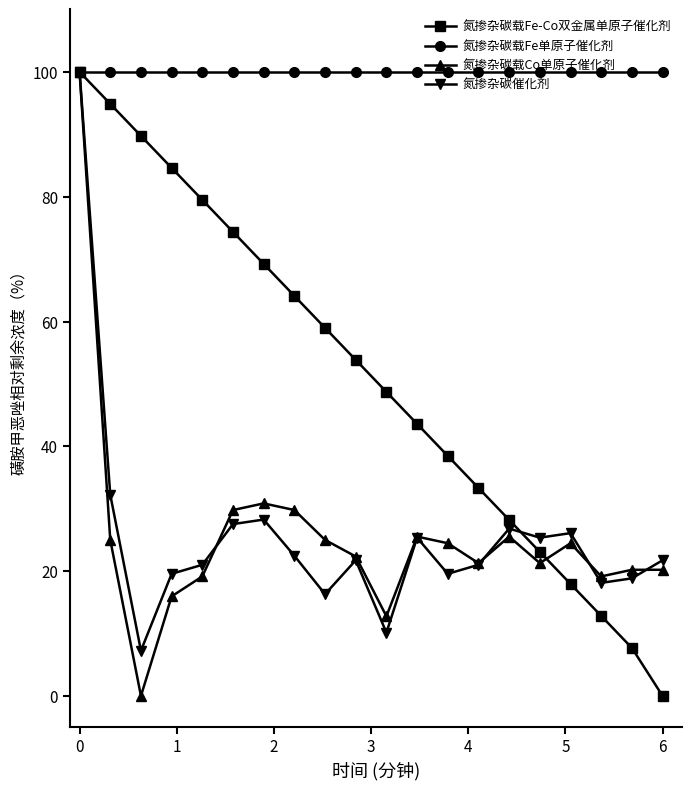

At how many categories does at least one series exceed 51?

20